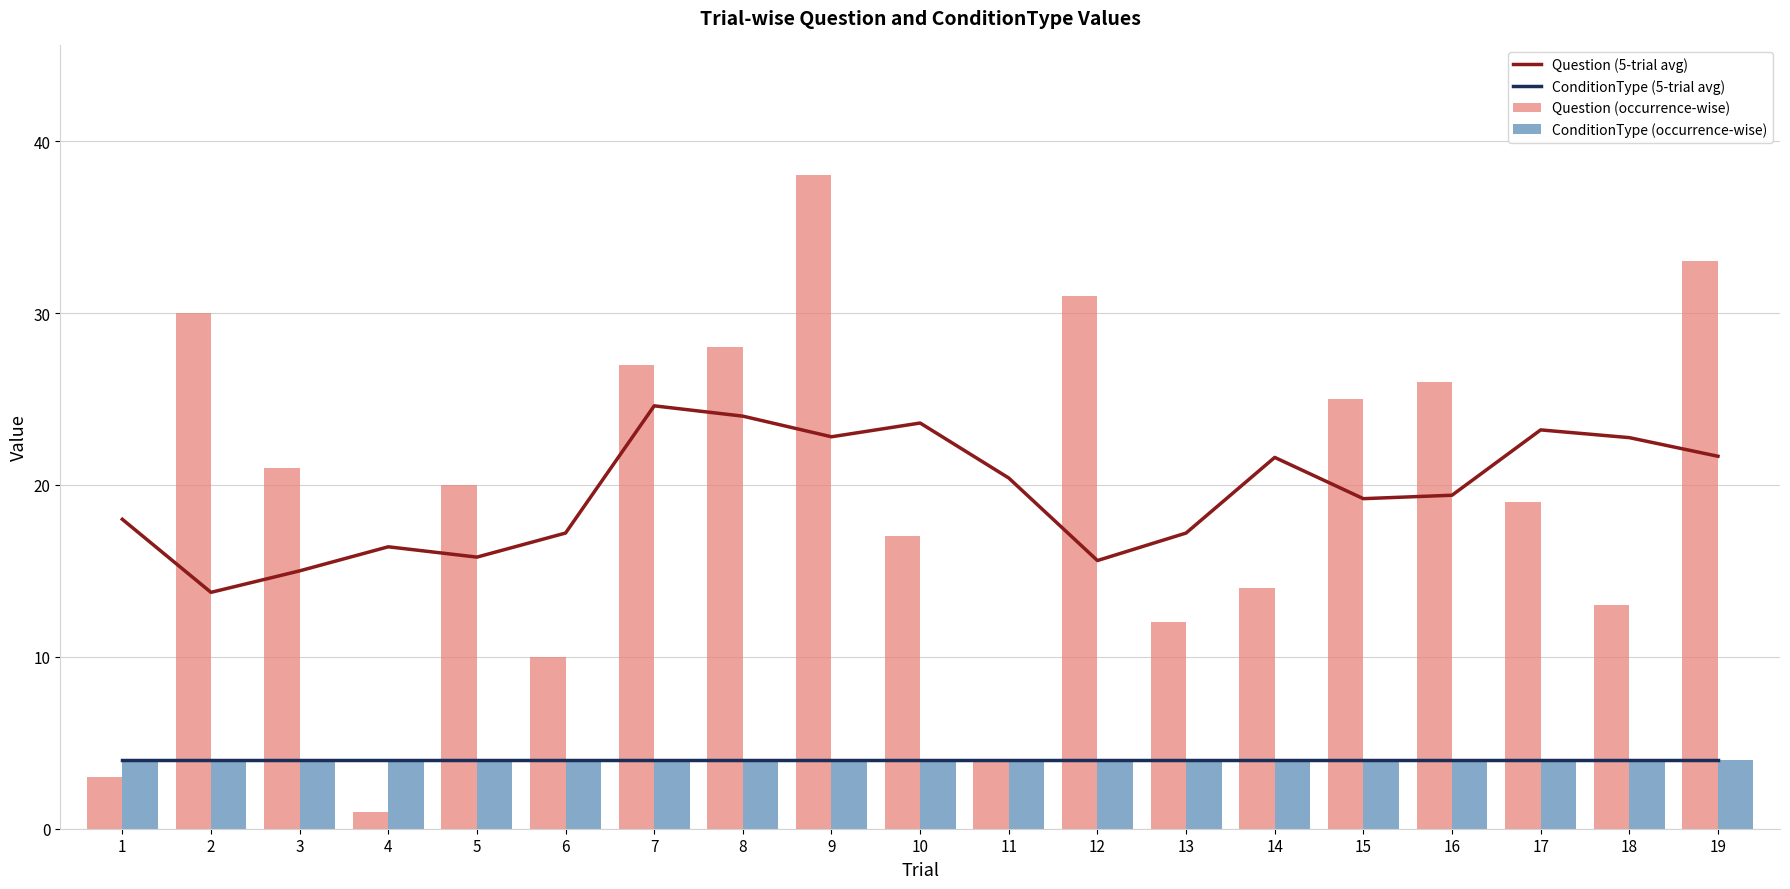

At 16, list the series in order from largest to smallest.

Question (occurrence-wise), Question (5-trial avg), ConditionType (5-trial avg), ConditionType (occurrence-wise)